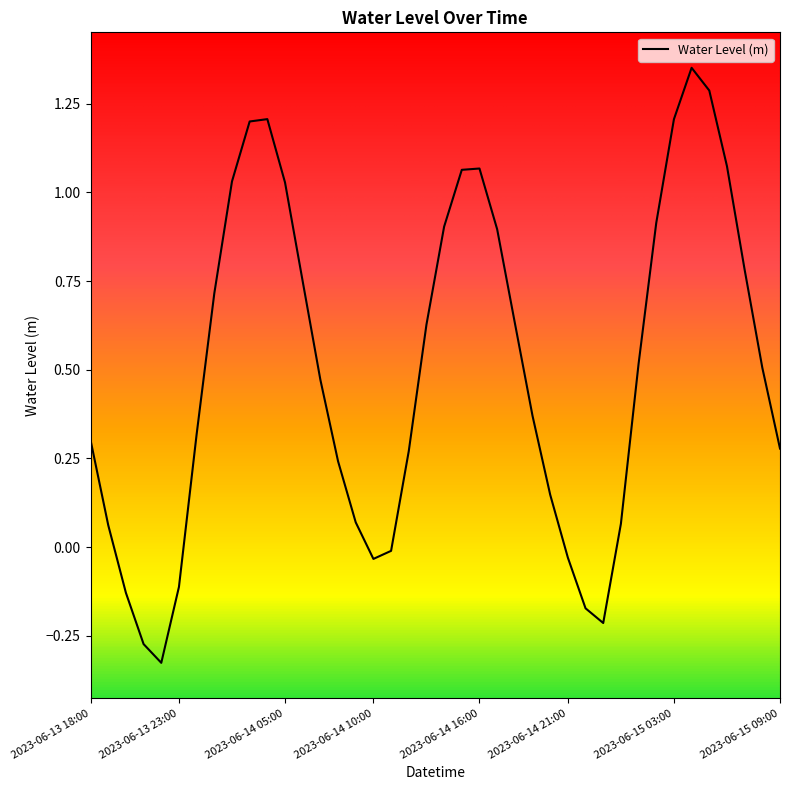

What is the difference between the maximum and minimum values?

1.7